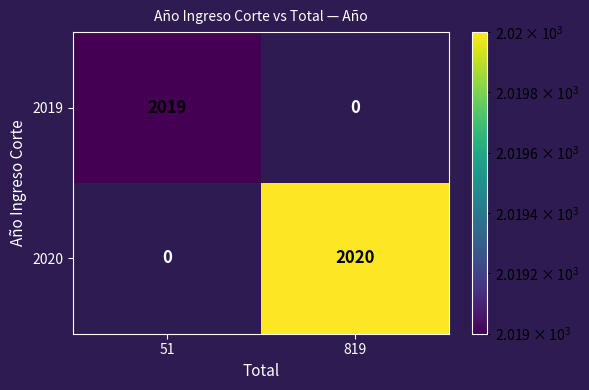

Rank the series at 819 from lowest to highest value.

2019, 2020